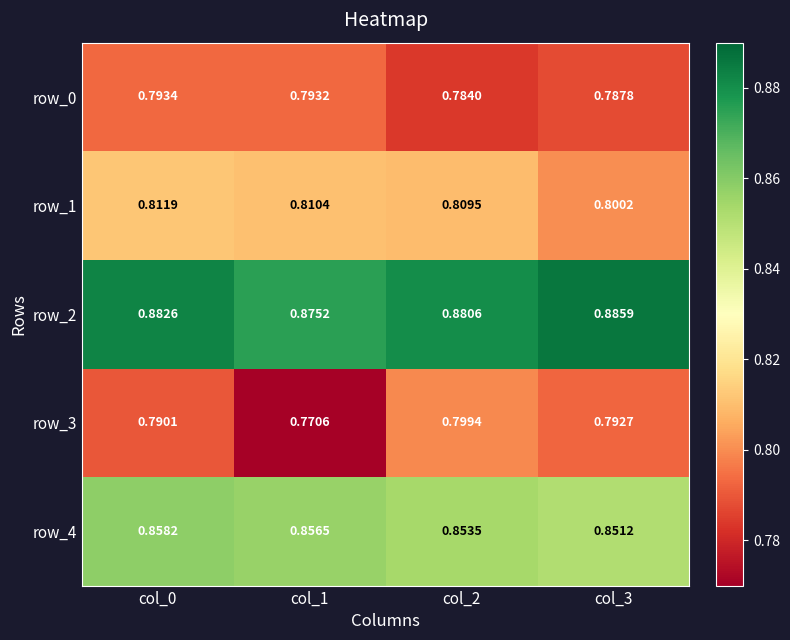

Which category has the lowest value in the row_1 series?

col_3